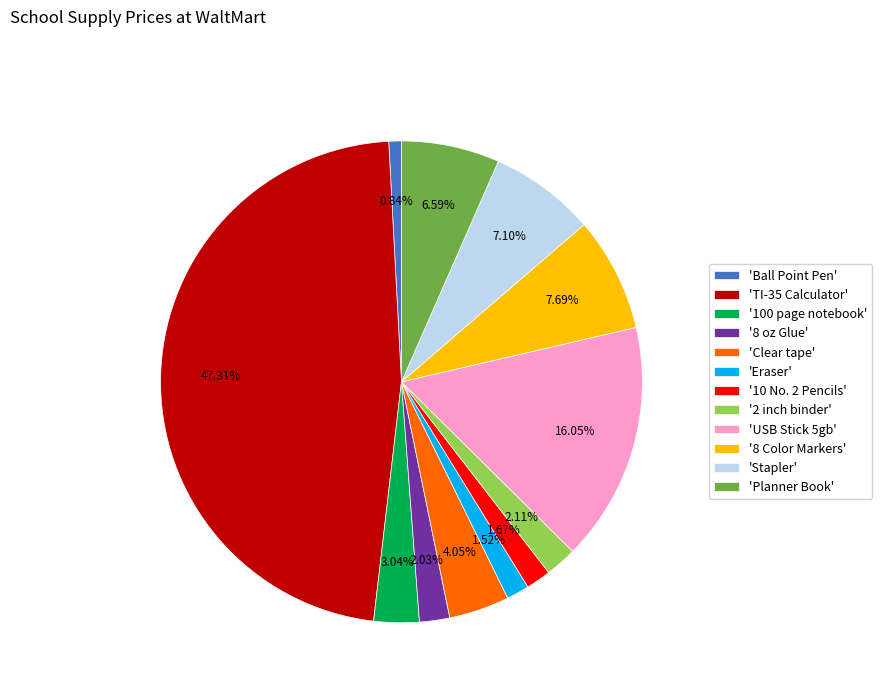

Is the sum of '100 page notebook' and 'Ball Point Pen' greater than half?

No